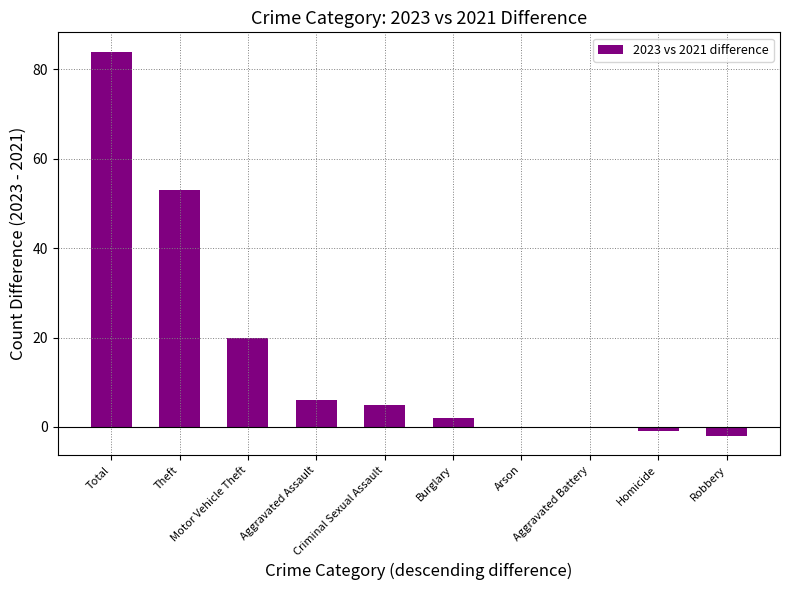

What is the maximum value shown in the chart?

84